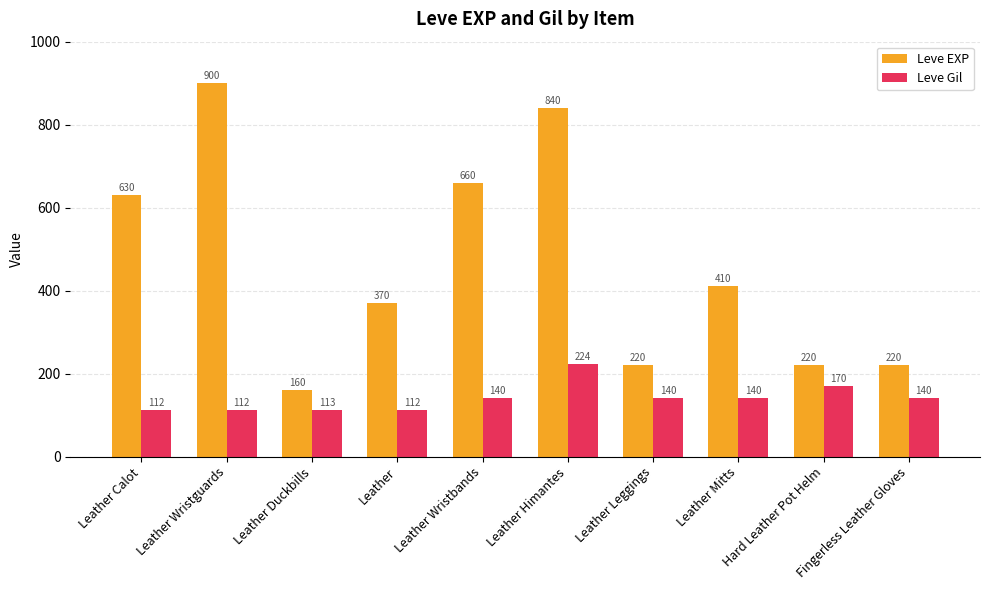

What is the difference between the second highest and minimum values in the Leve Gil series?

58